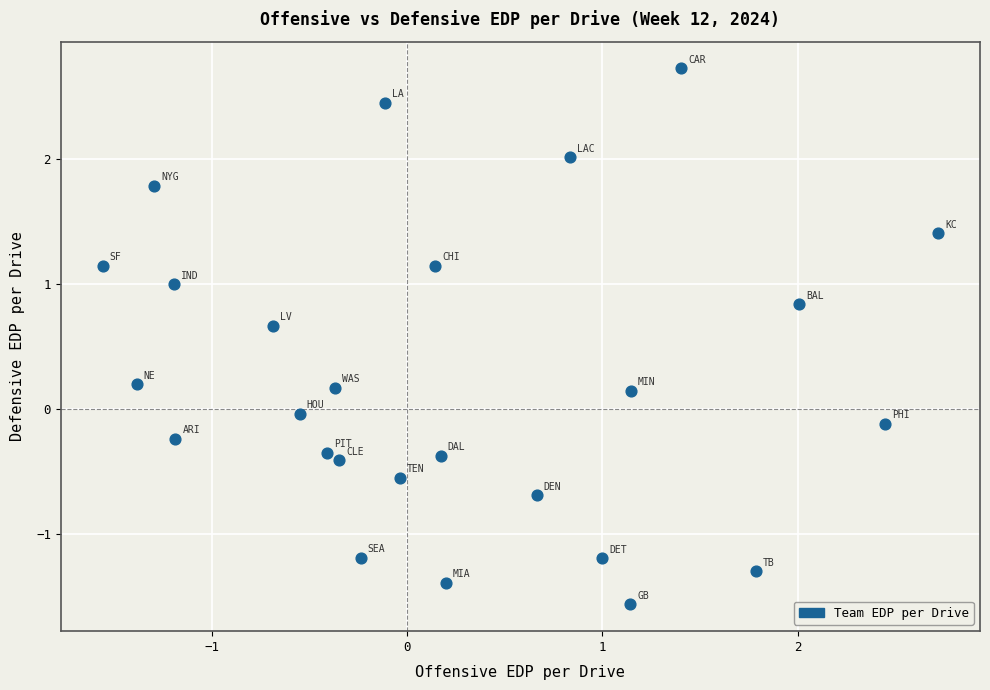

What is the range of X values (max minus min)?

4.3